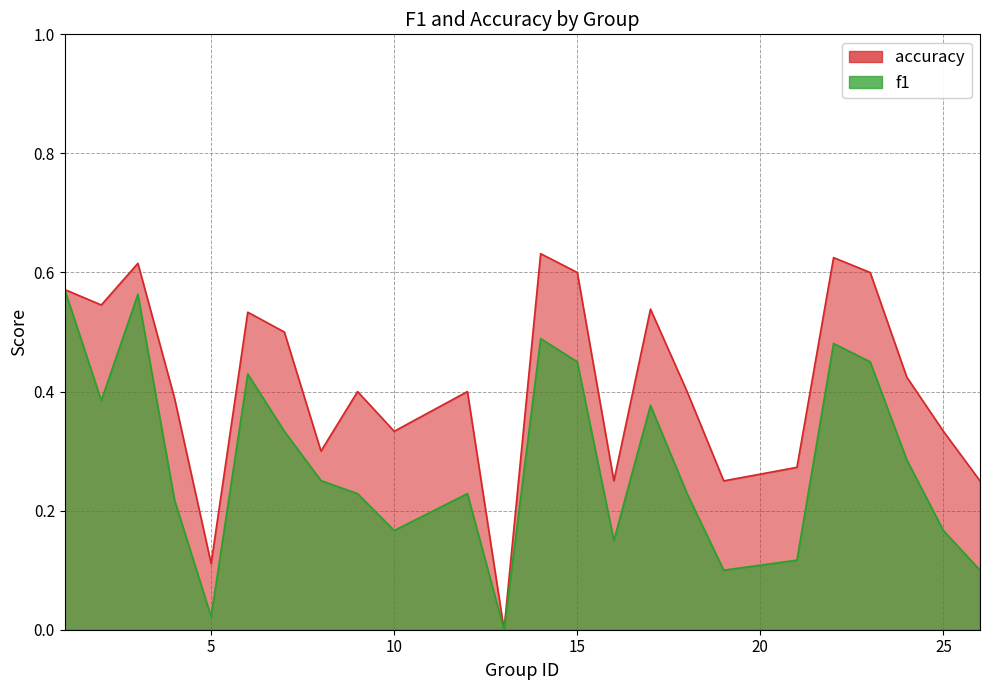

What is the sum of the accuracy values at 19 and 9?

0.7